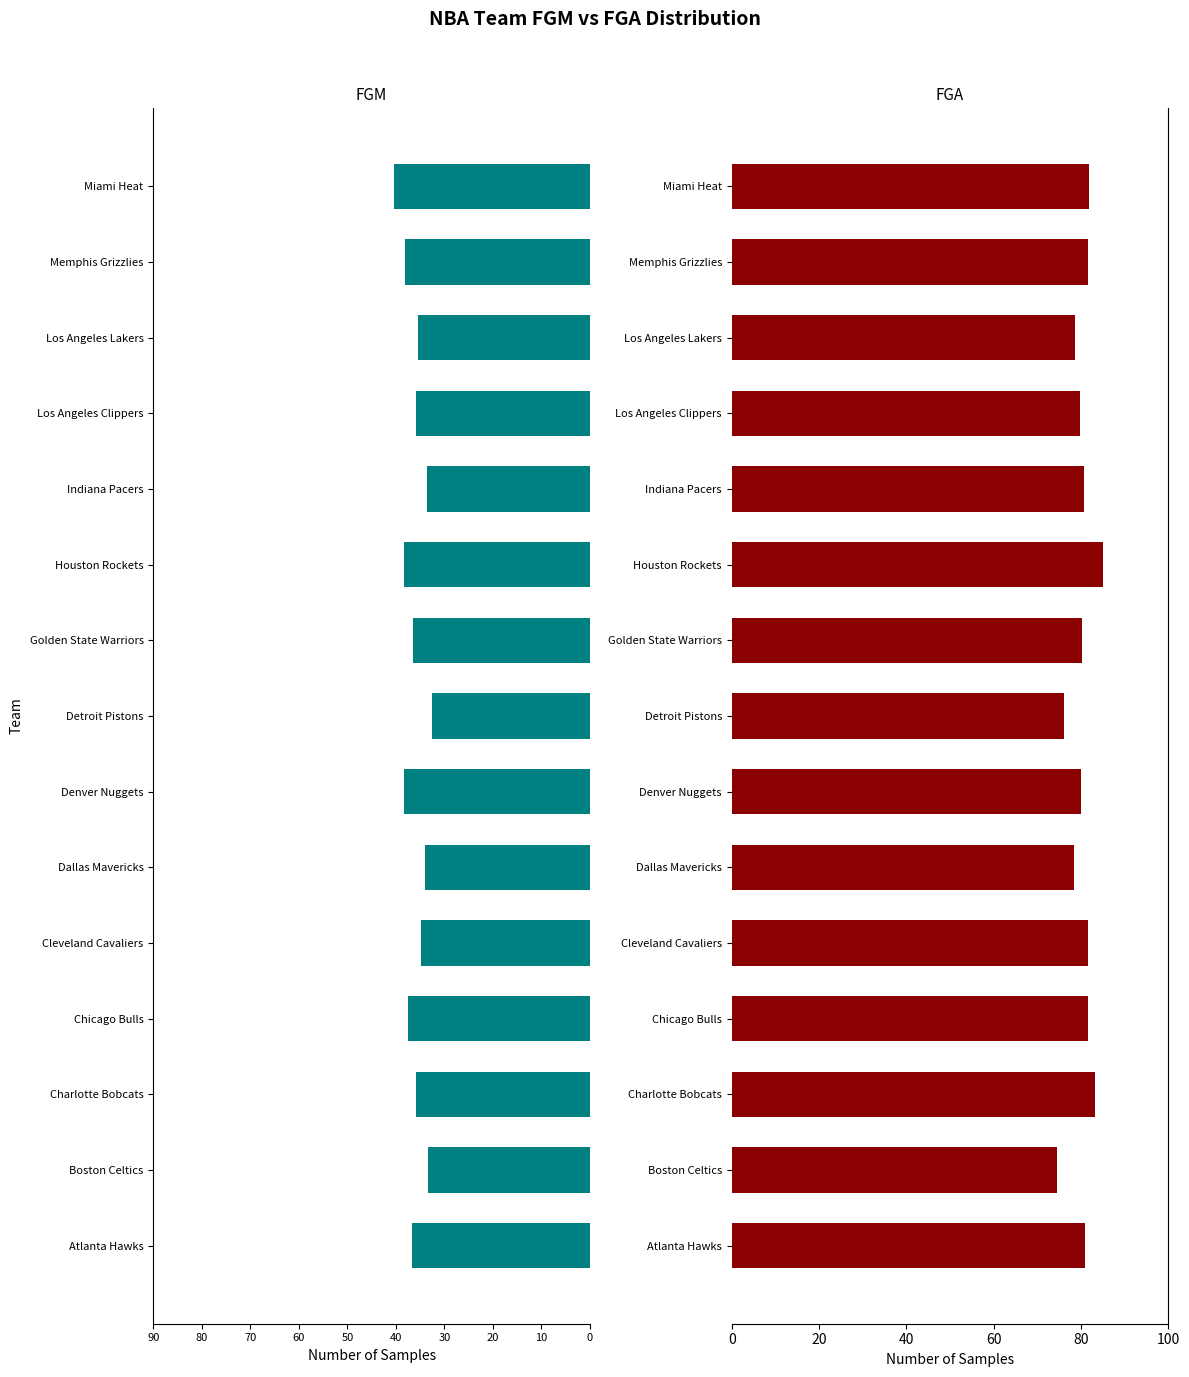

What is the difference between the highest and lowest values at Miami Heat?

122.2